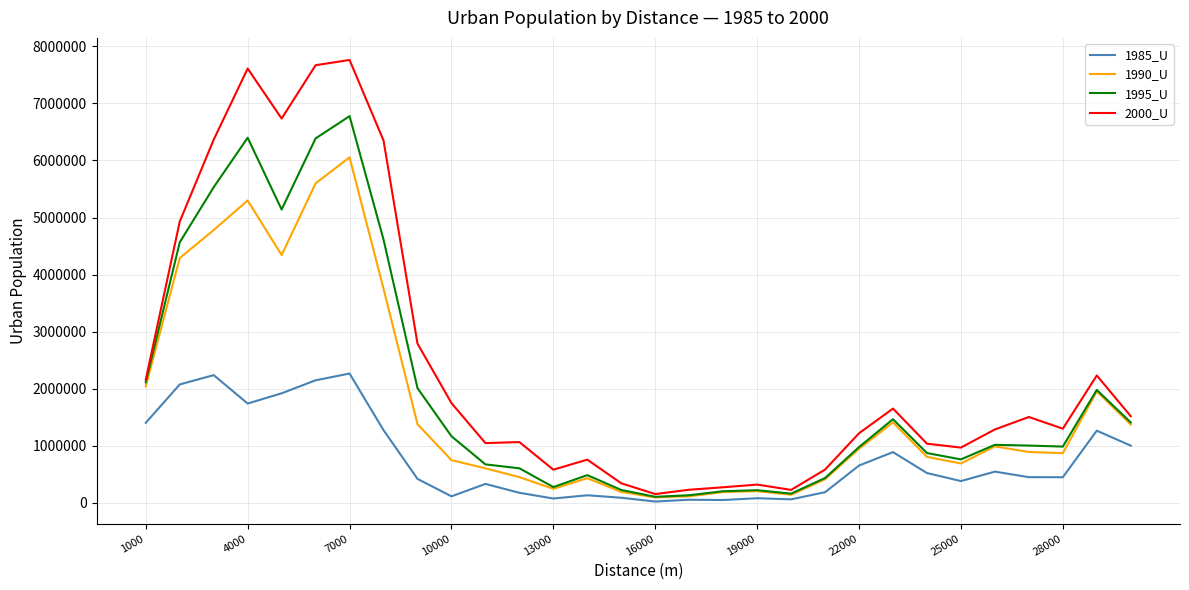

Rank the series by their maximum value, from highest to lowest.

2000_U, 1995_U, 1990_U, 1985_U